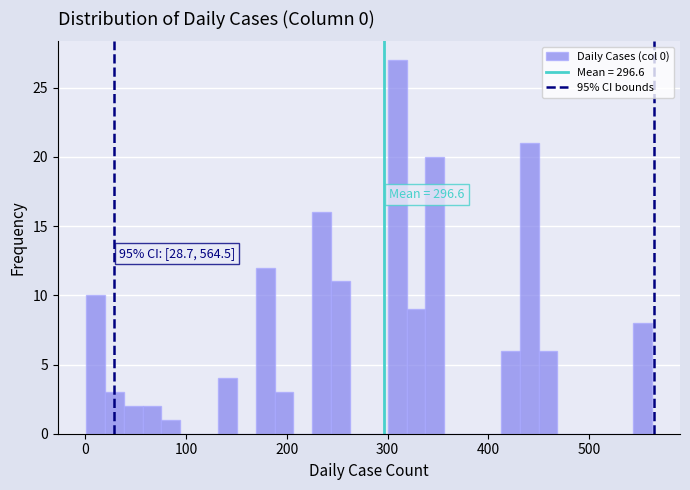

Around what value on the x-axis is the tallest bar? Give the approximate position of its centre, as read against the axis.

310